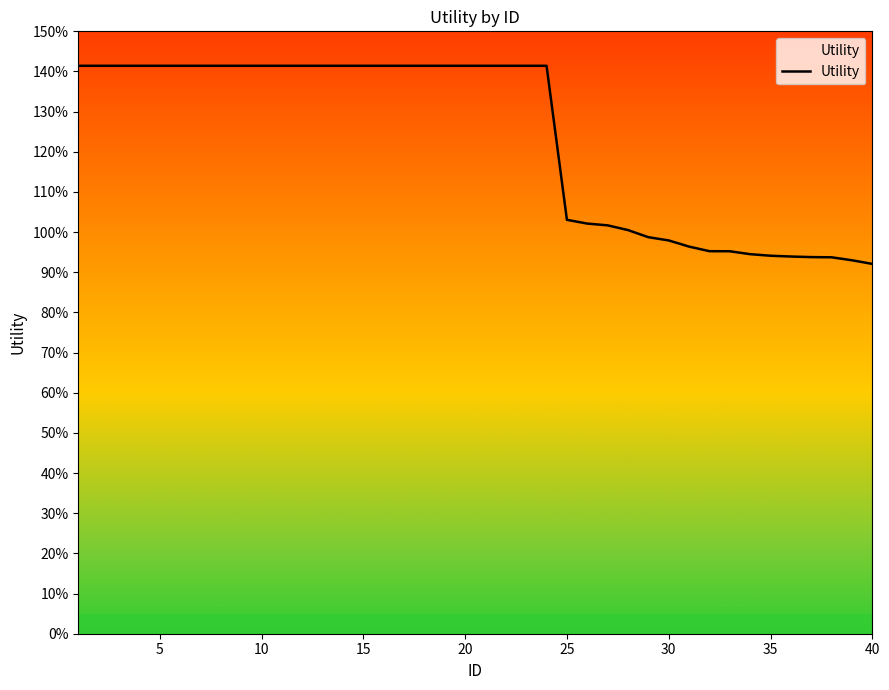

What is the greatest value displayed?

1.4